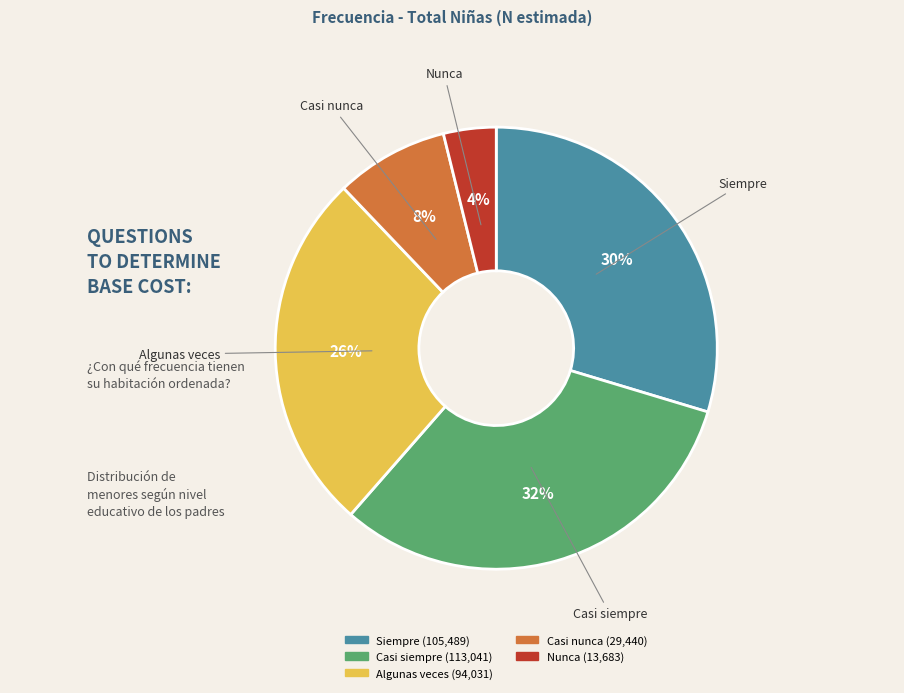

True or false: Nunca accounts for 18% of the total.

False